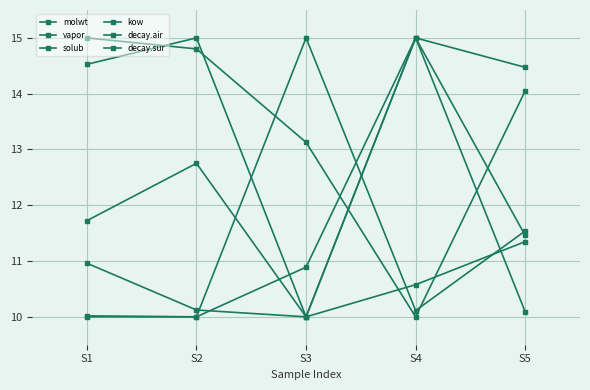

Count the number of categories in the chart.

5